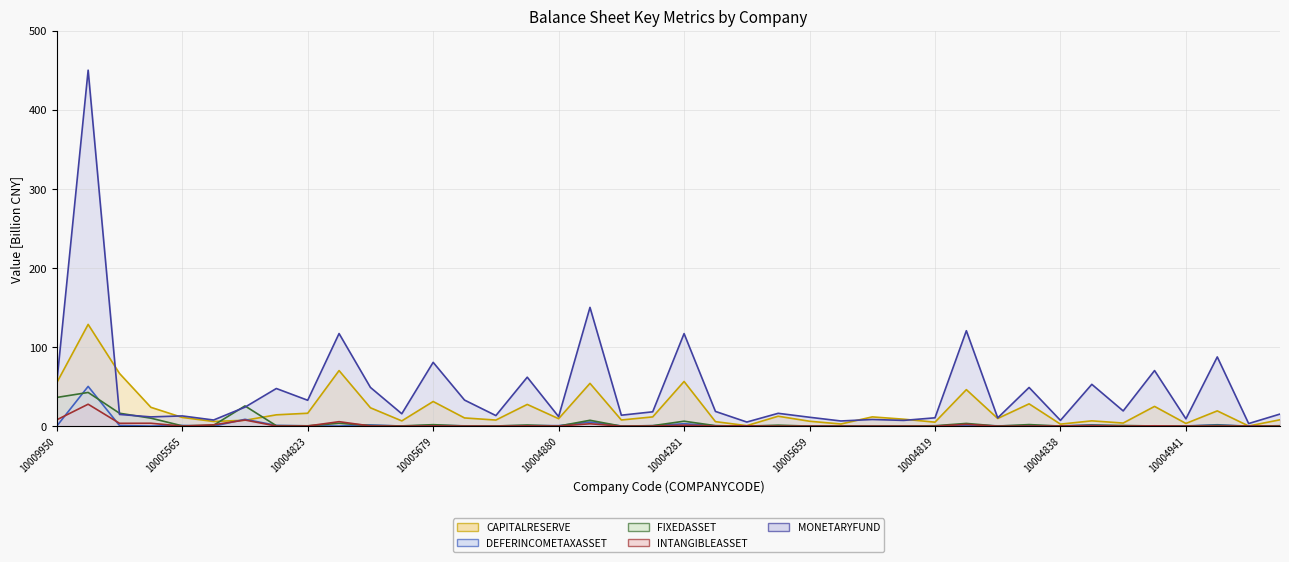

How many times do FIXEDASSET and DEFERINCOMETAXASSET cross each other?

24